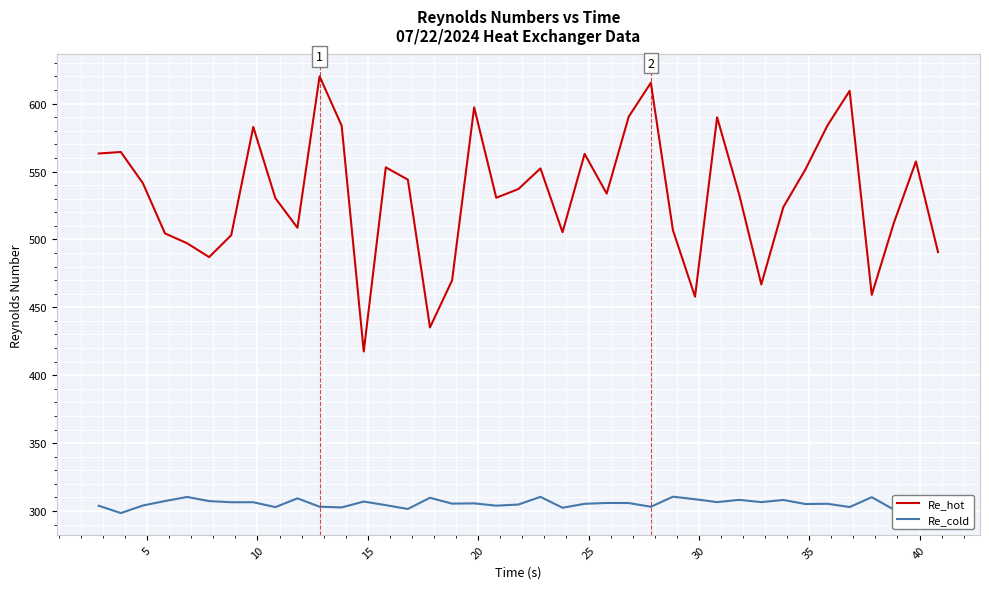

What is the difference between the maximum and minimum values in the Re_hot series?

202.6